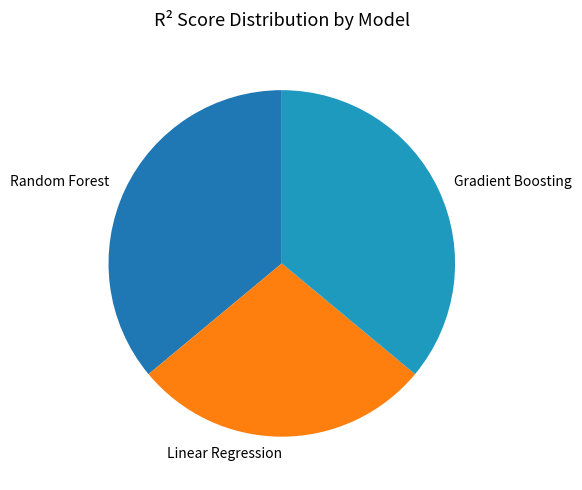

Which category has the smallest portion of the pie?

Linear Regression